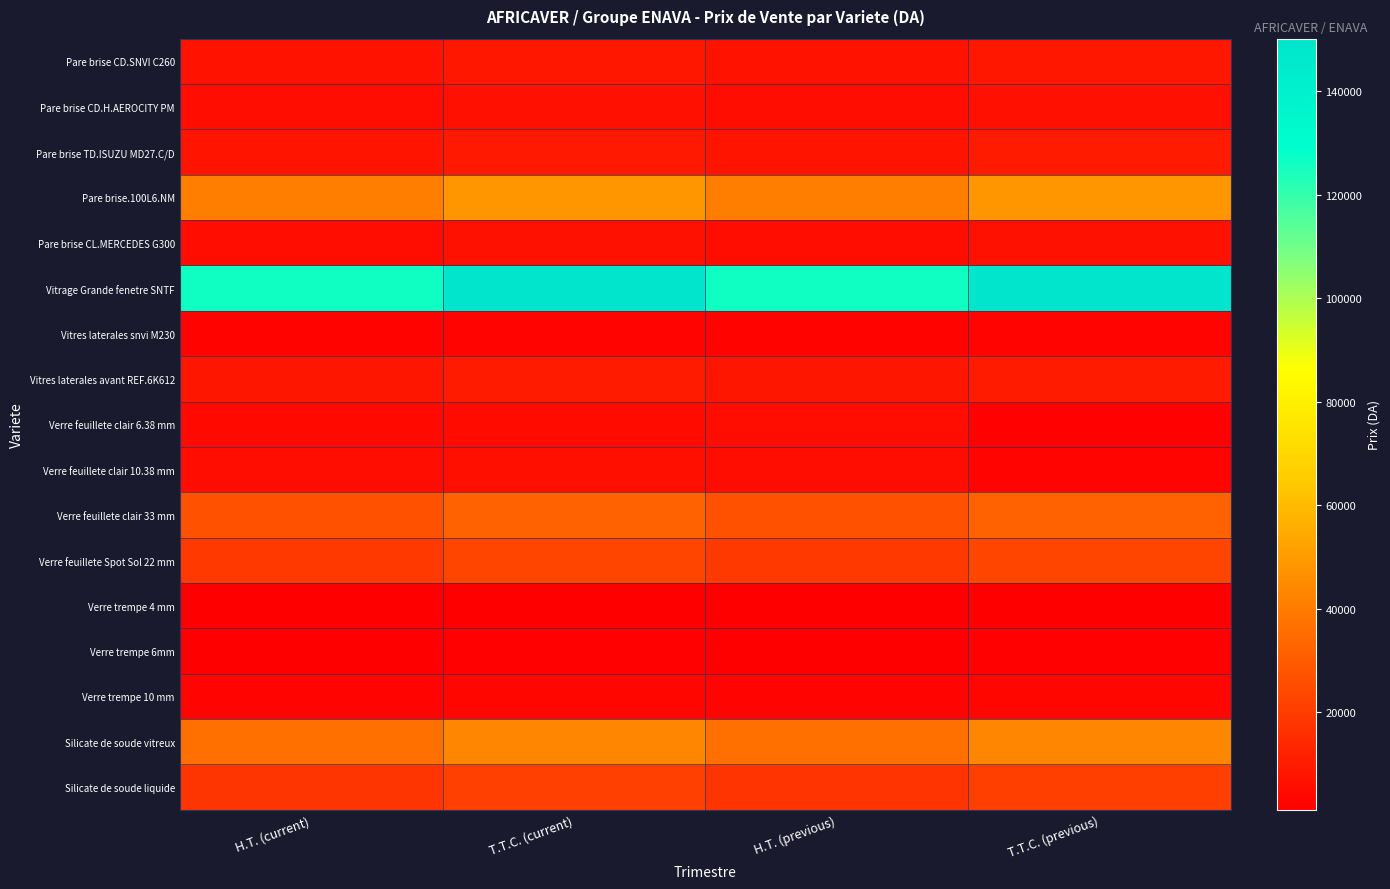

What is the greatest value displayed?

150118.5